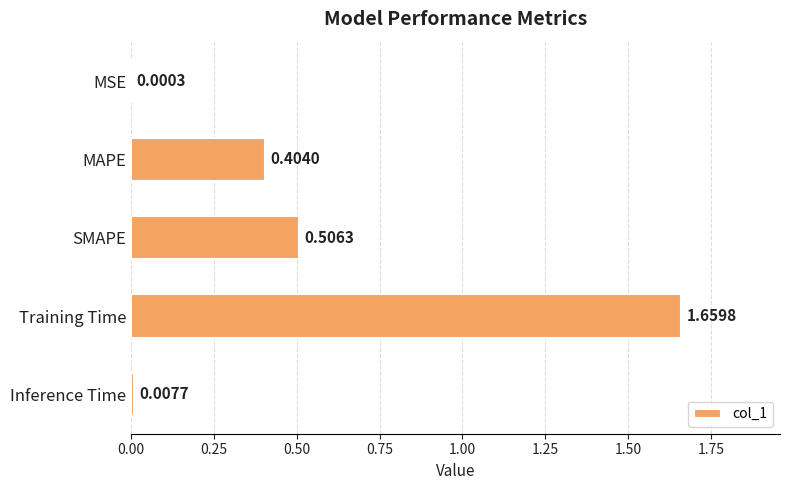

What is the change in value from SMAPE to Training Time?

+1.2